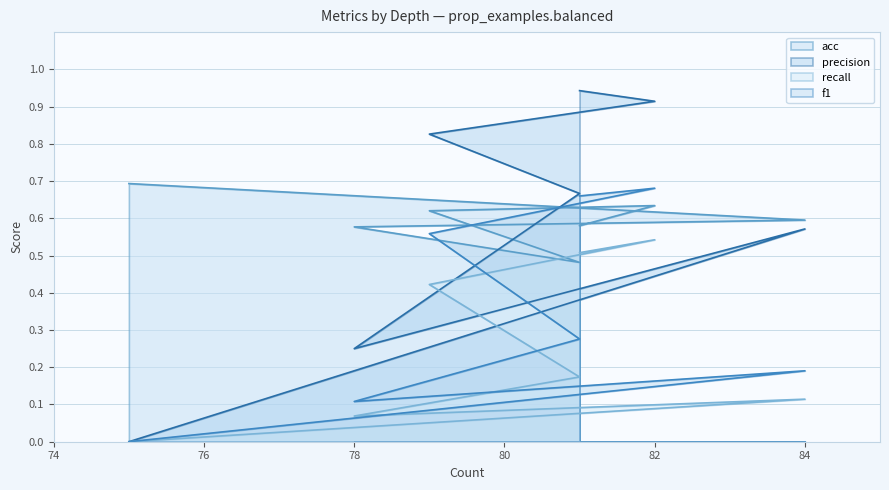

What are all the series names shown in the legend?

acc, precision, recall, f1